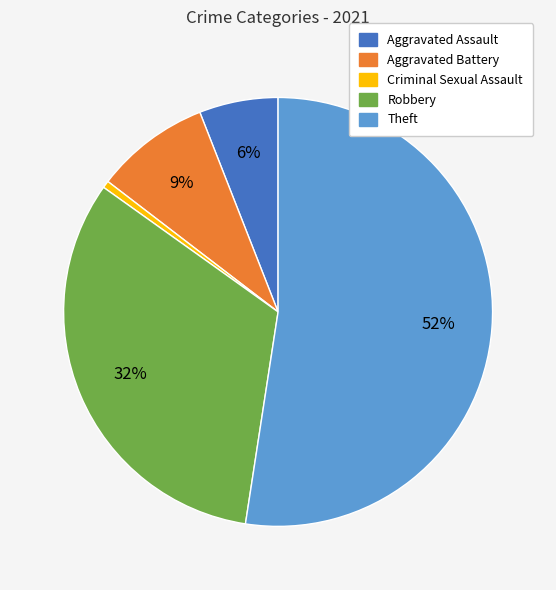

Between Aggravated Assault and Aggravated Battery, which is larger?

Aggravated Battery